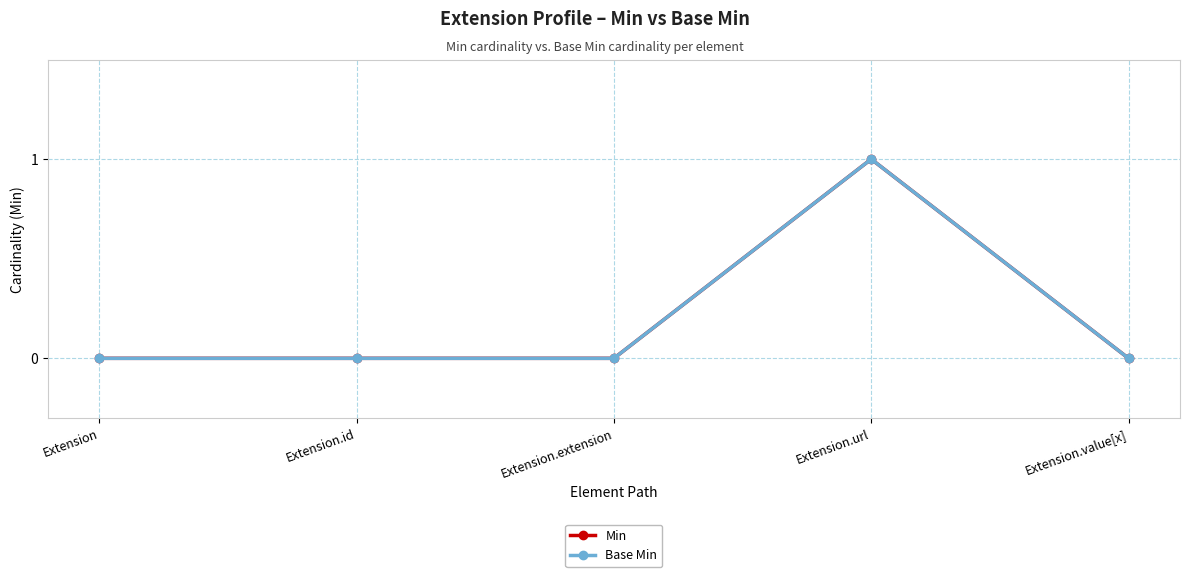

Is this an area chart (filled region under the line)?

No